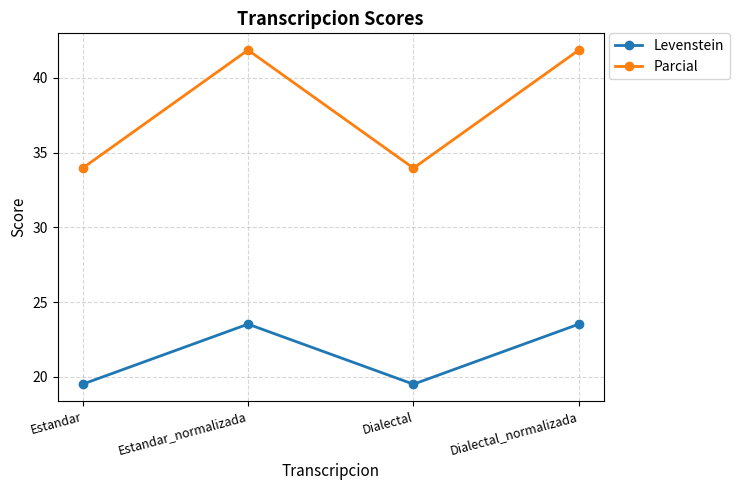

Reading right to left, extract all data points from this chart.

Levenstein: Dialectal_normalizada=23.5	Dialectal=19.5	Estandar_normalizada=23.5	Estandar=19.5
Parcial: Dialectal_normalizada=41.9	Dialectal=34.0	Estandar_normalizada=41.9	Estandar=34.0